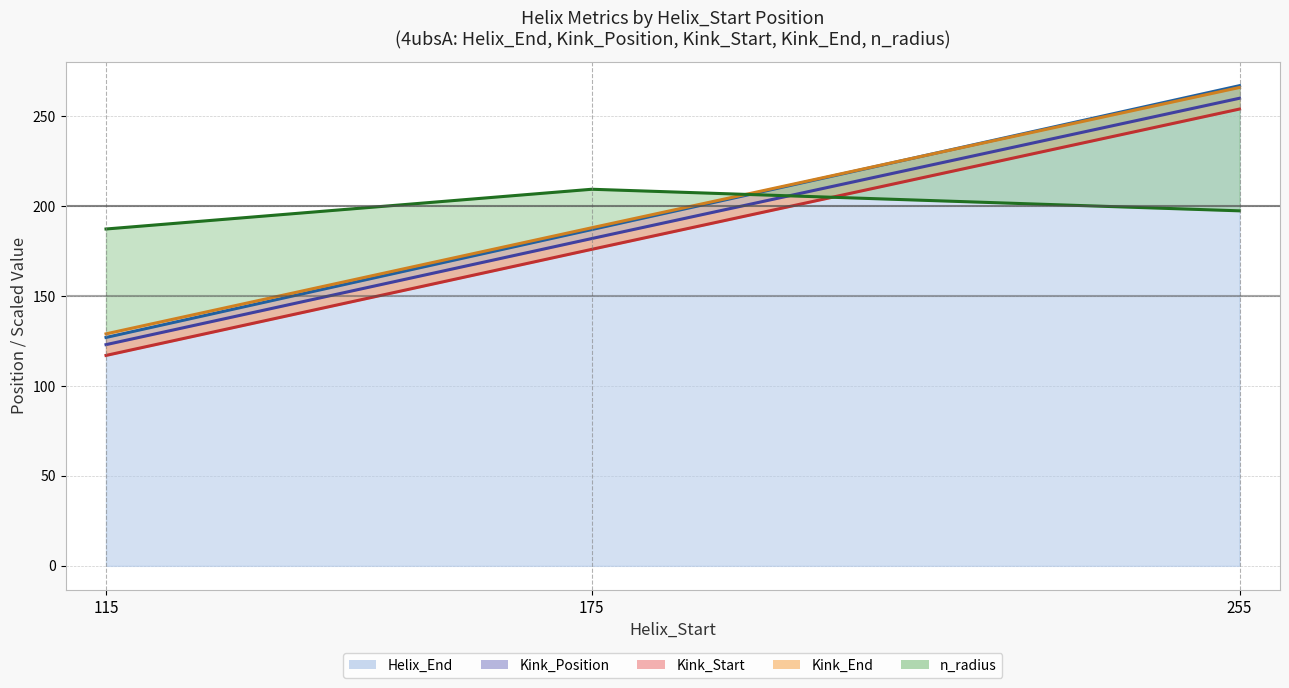

Reading left to right, list all the values displayed in this chart.

Helix_End (line): 127.0	187.0	267.0
Kink_Position (line): 123.0	182.0	260.0
Kink_Start (line): 117.0	176.0	254.0
Kink_End (line): 129.0	188.0	266.0
n_radius (line): 187.3	209.4	197.4